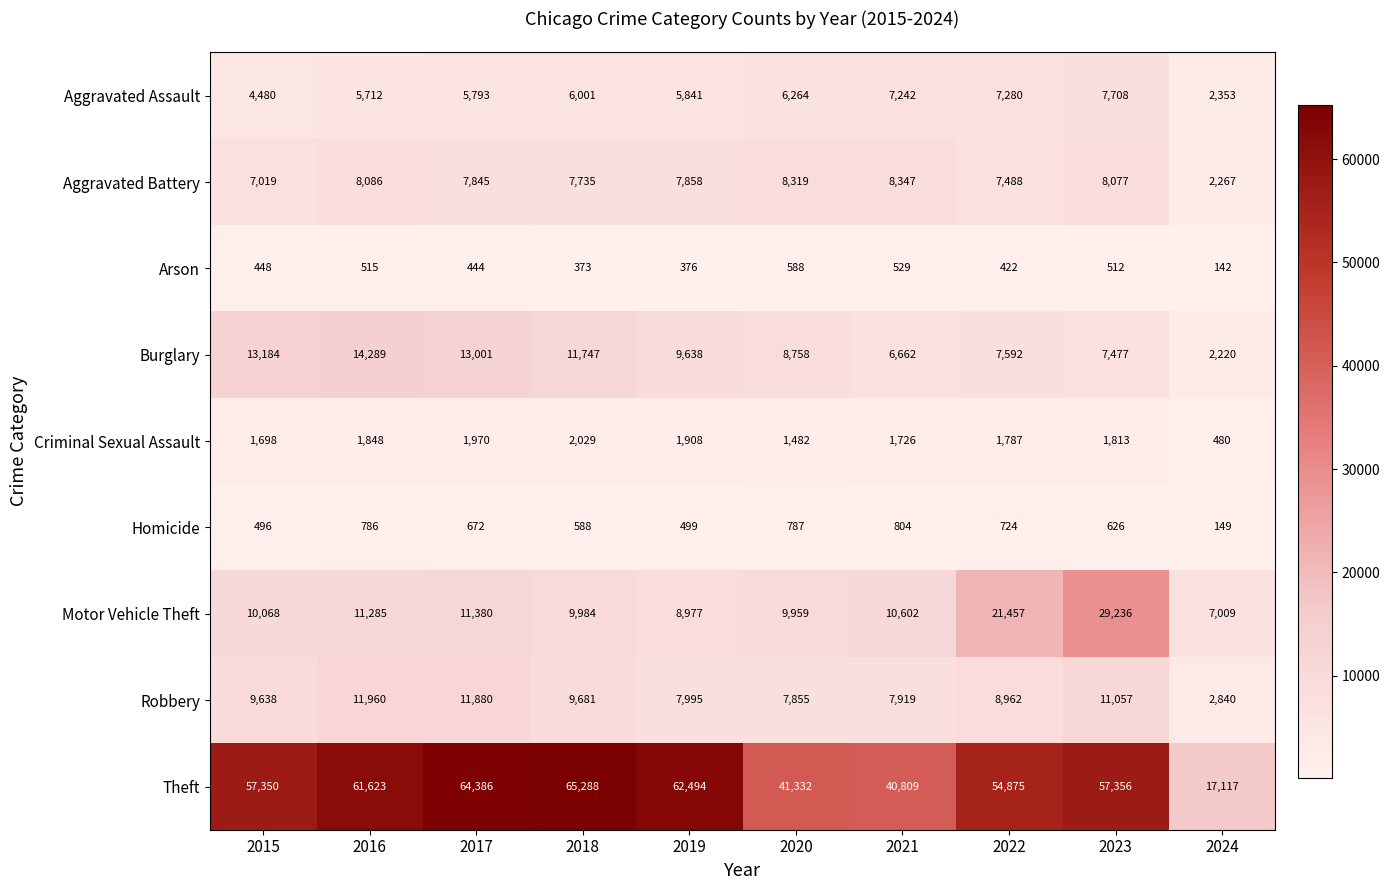

Which series has the largest total across all categories?

Theft